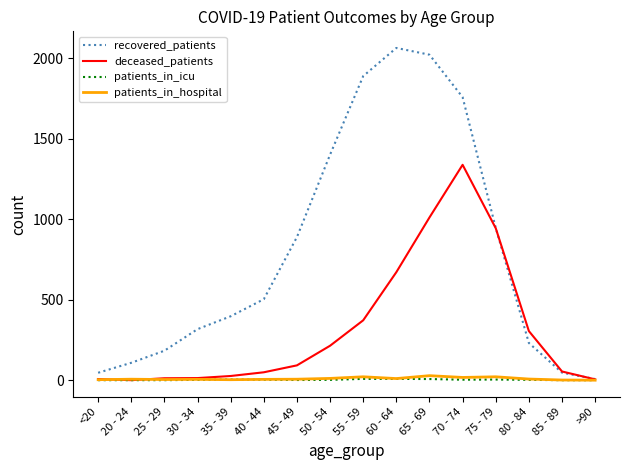

What are all the series names shown in the legend?

recovered_patients, deceased_patients, patients_in_icu, patients_in_hospital